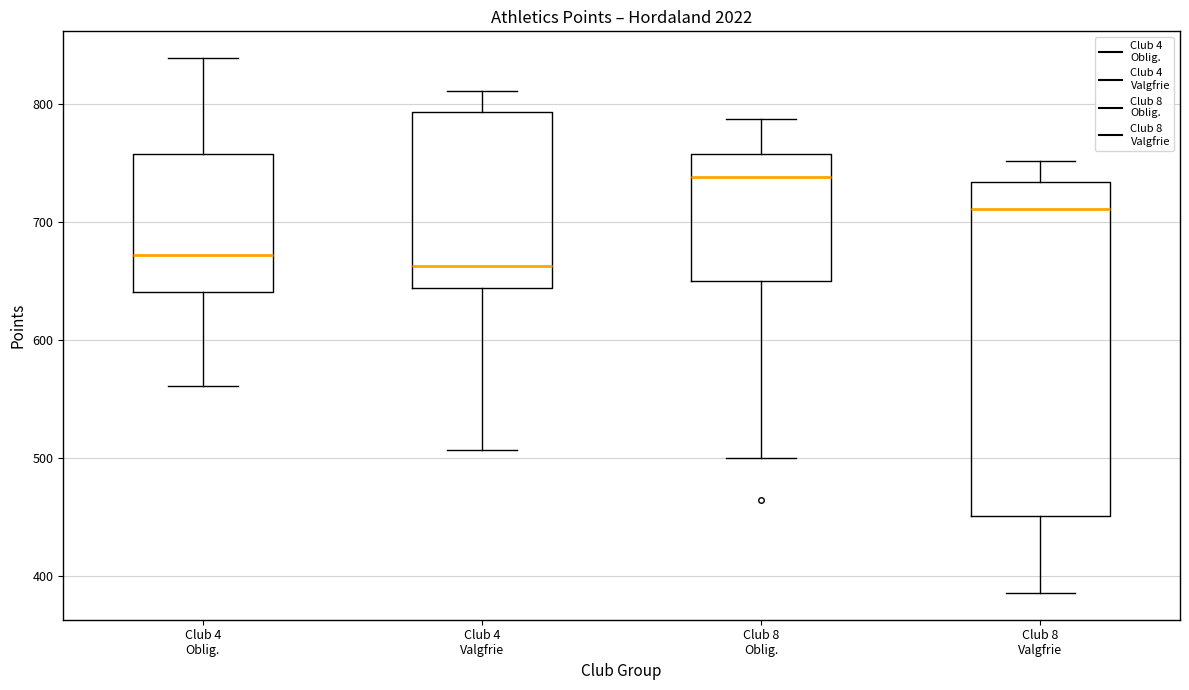

Reading left to right, read every box against the y-axis: the position of its median line, the range the box covers, and the ends of its whiskers. The values are not printed on the chart, so give them approximately, as read against the axis.

Club 4 Oblig.: median 670, box 640 to 760, whiskers 560 to 840
Club 4 Valgfrie: median 660, box 640 to 790, whiskers 510 to 810
Club 8 Oblig.: median 740, box 650 to 760, whiskers 500 to 790
Club 8 Valgfrie: median 710, box 450 to 730, whiskers 390 to 750